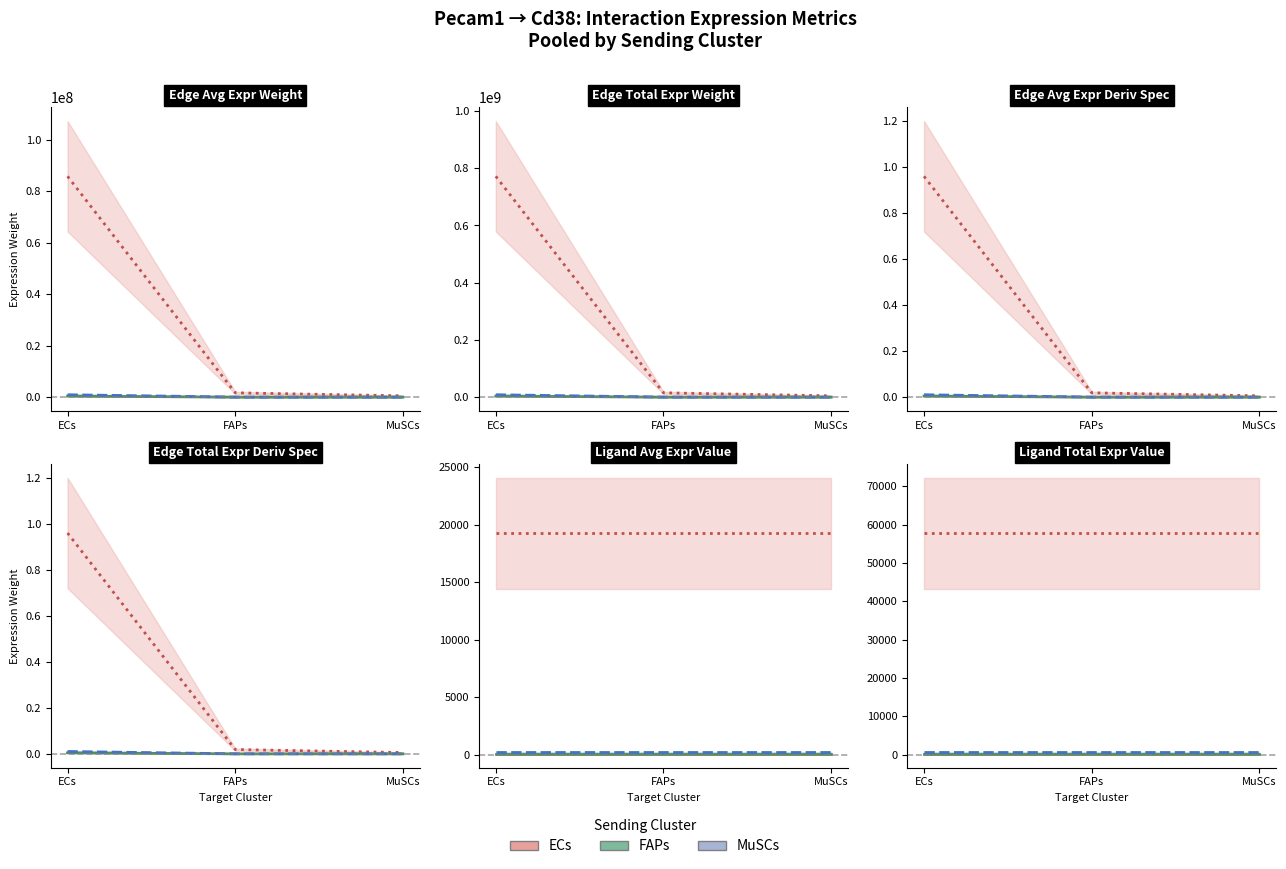

At which category is the sum across all series the highest?

ECs